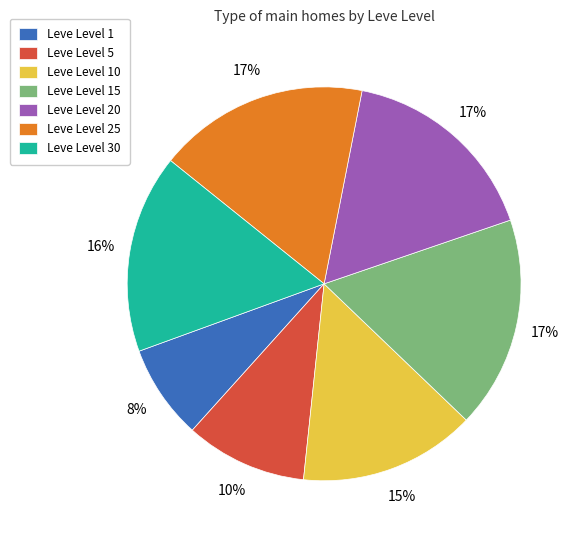

To the nearest percent, what percentage of the pie is Leve Level 25?

17%